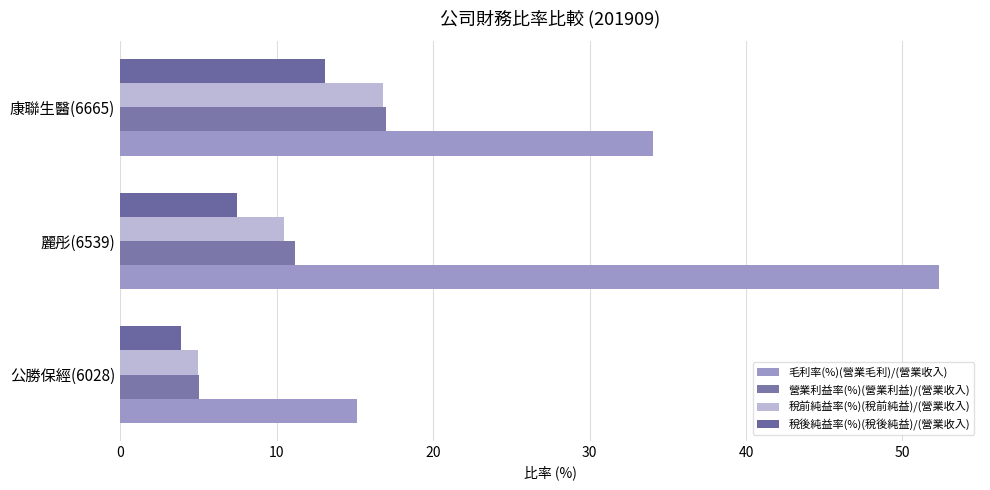

What are all the series names shown in the legend?

毛利率(%)(營業毛利)/(營業收入), 營業利益率(%)(營業利益)/(營業收入), 稅前純益率(%)(稅前純益)/(營業收入), 稅後純益率(%)(稅後純益)/(營業收入)